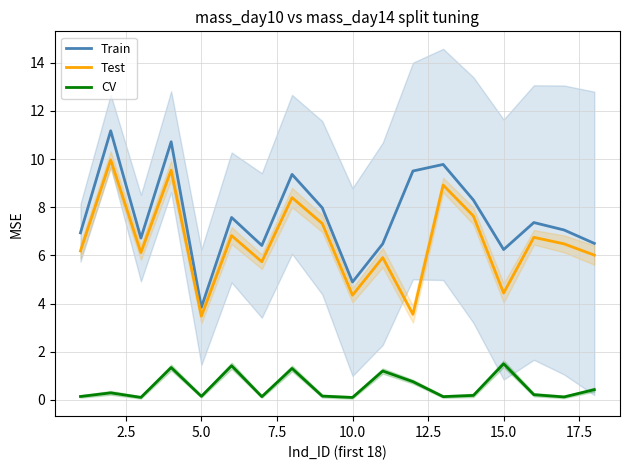

The value of Train at 5.0 is 3.8. True or false?

True